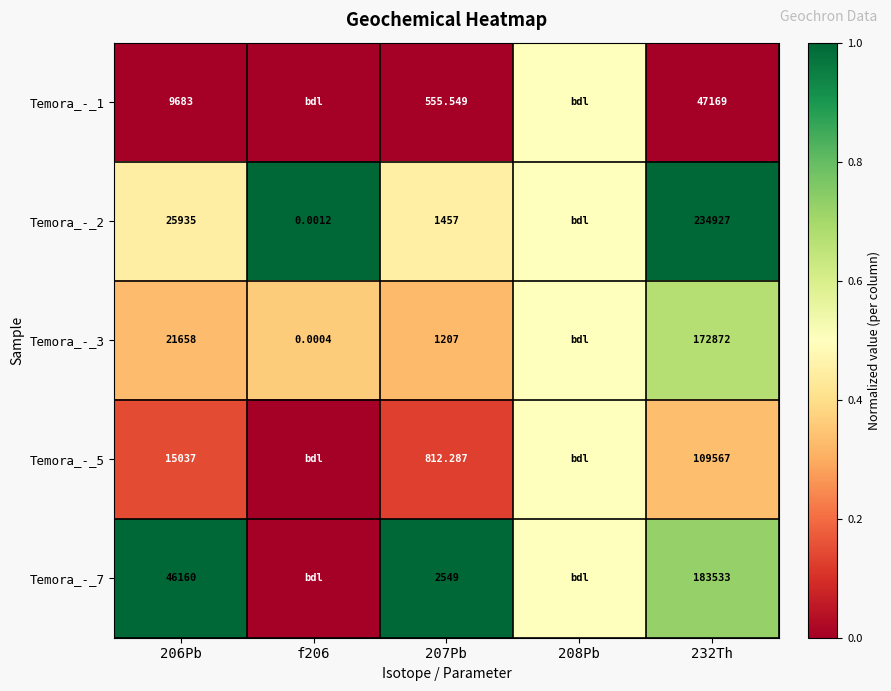

Is it true that Temora_-_3 equals 0.3 at 206Pb?

True